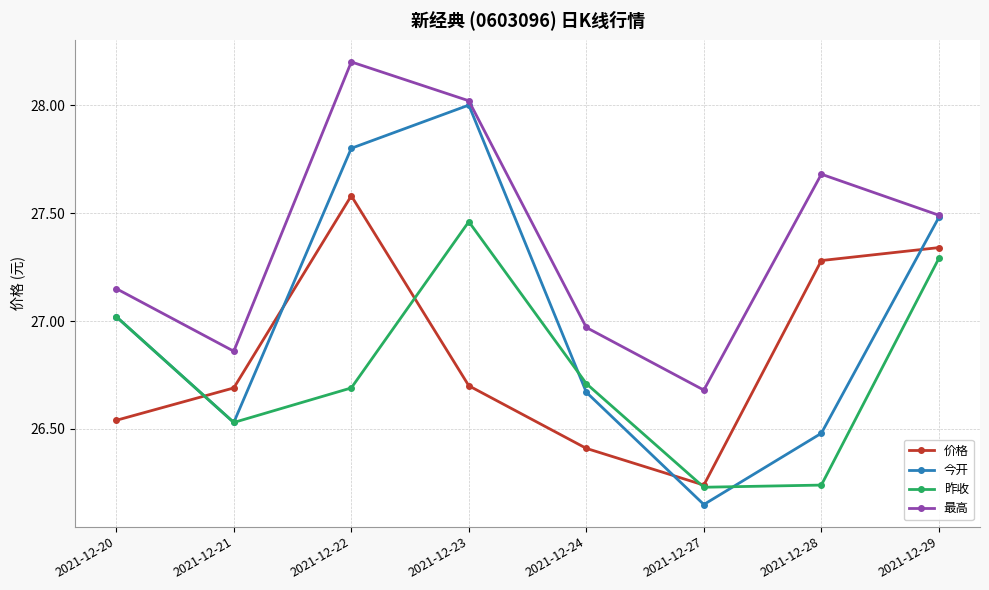

List the series in order of their peak value, highest first.

最高, 今开, 价格, 昨收